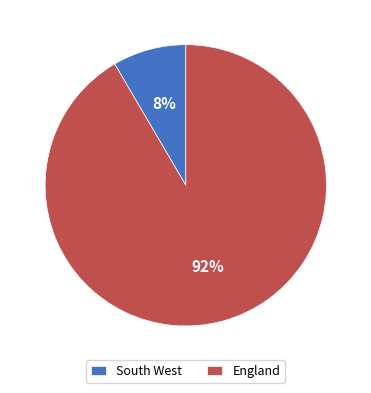

Which has a higher value, England or South West?

England